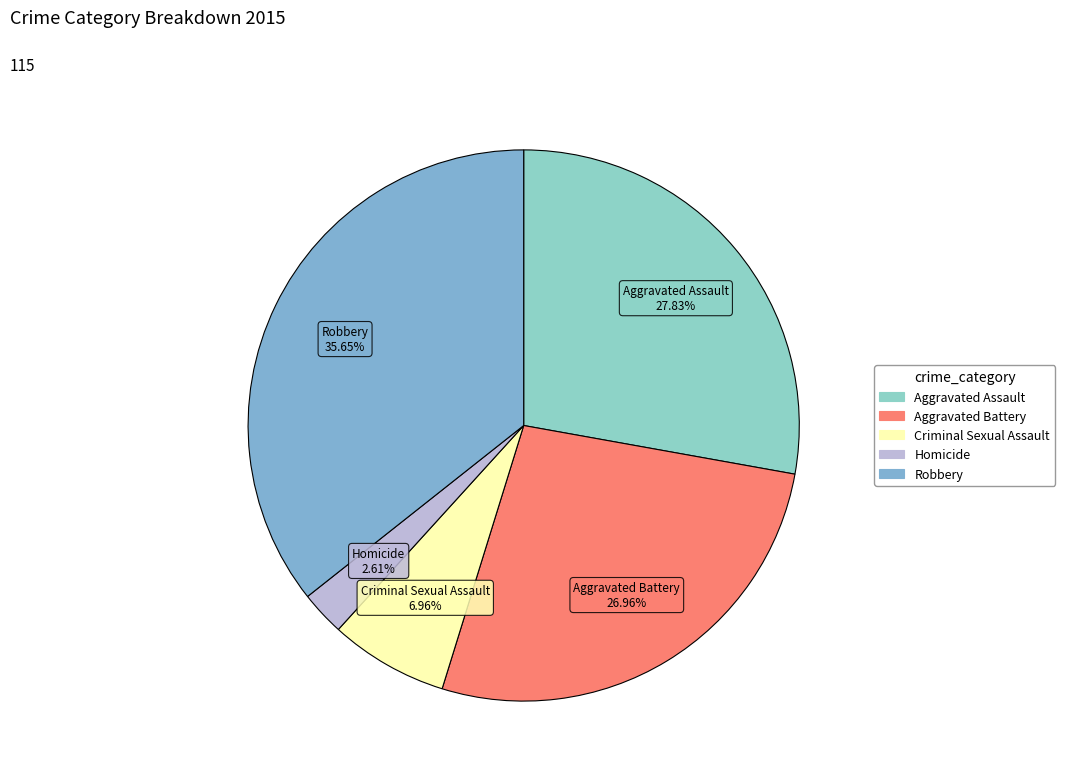

How many segments does this pie chart have?

5